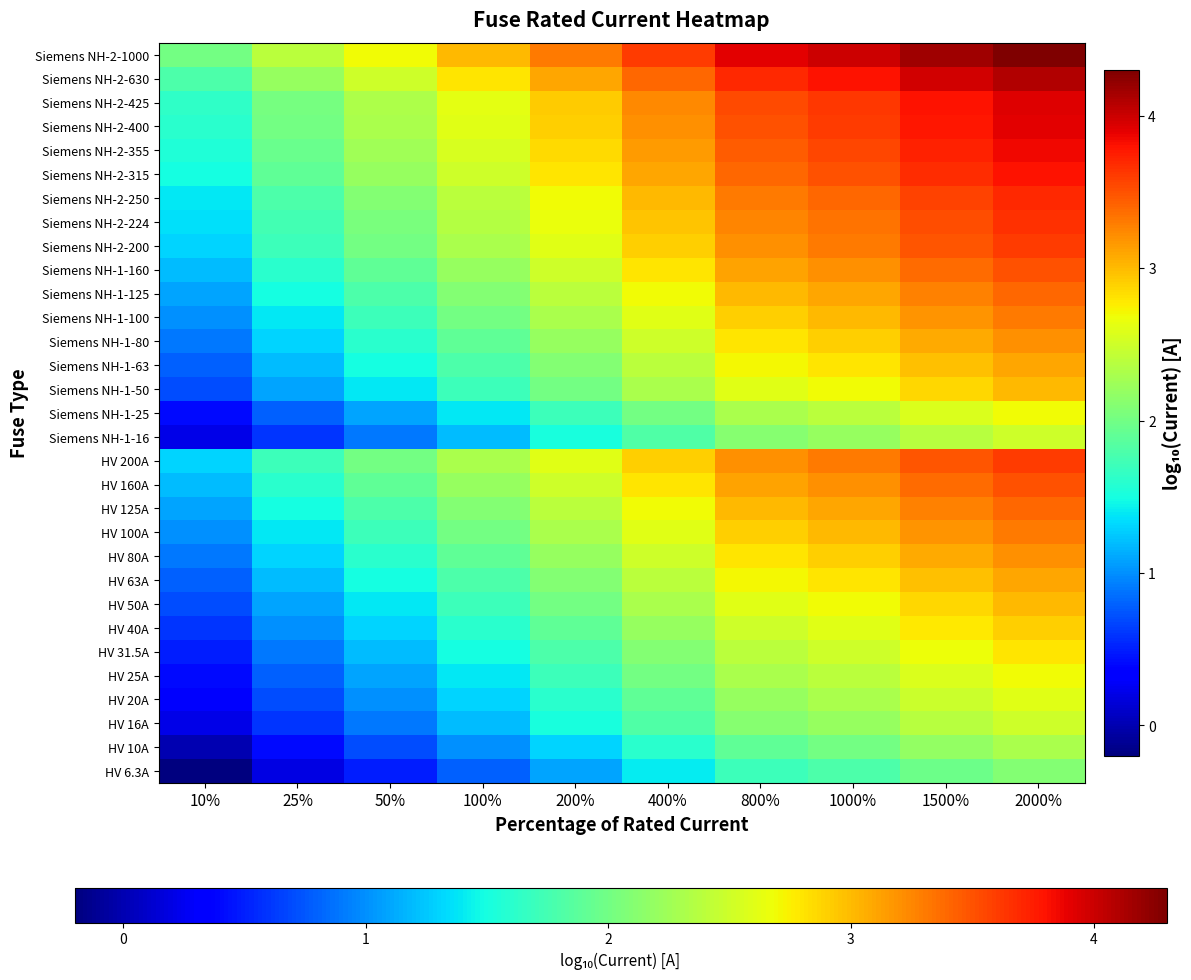

Which category has the lowest value across all series?

10%